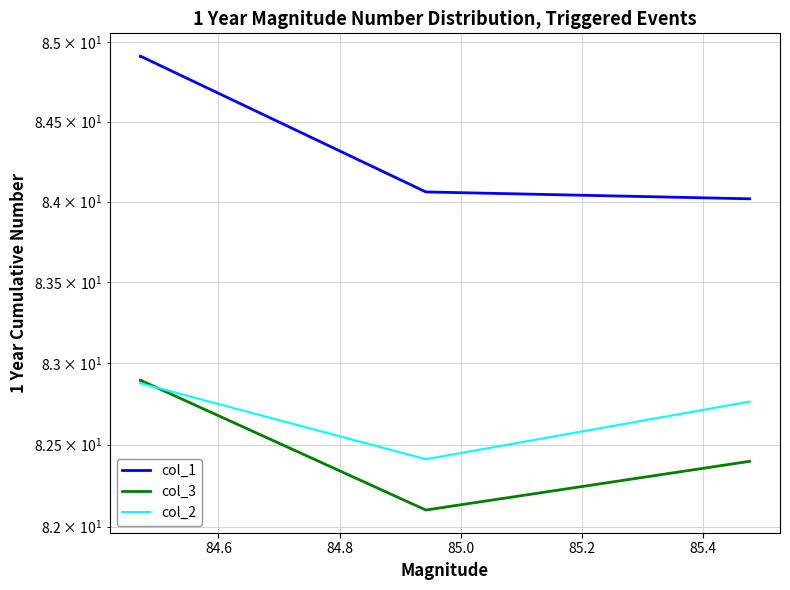

The col_1 series shows 84.9 at 84.6. True or false?

True